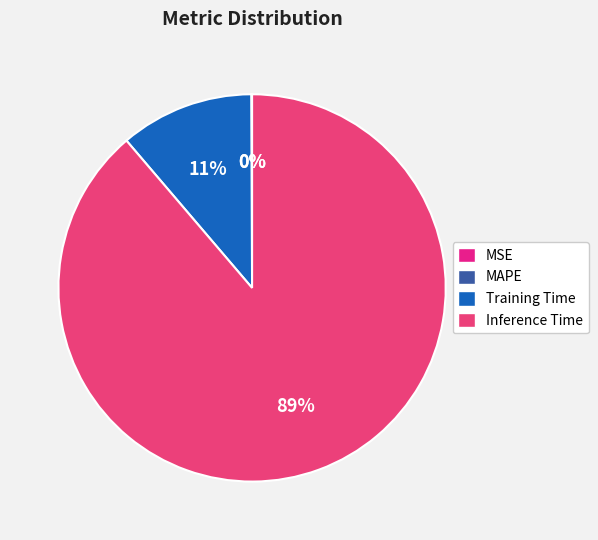

How much of the chart is everything except Training Time?

88.8%